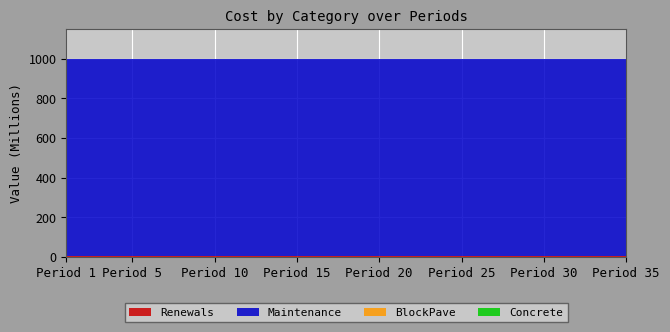

Reading right to left, extract all data points from this chart.

Renewals: 3000000	3000000	3000000	3000000	3000000	3000000	3000000	3000000	3000000	3000000	3000000	3000000	3000000	3000000	3000000	3000000	3000000	3000000	3000000	3000000	3000000	3000000	3000000	3000000	3000000	3000000	3000000	3000000	3000000	3000000	3000000	3000000	3000000	3000000	3000000
Maintenance: 999000000	999000000	999000000	999000000	999000000	999000000	999000000	999000000	999000000	999000000	999000000	999000000	999000000	999000000	999000000	999000000	999000000	999000000	999000000	999000000	999000000	999000000	999000000	999000000	999000000	999000000	999000000	999000000	999000000	999000000	999000000	999000000	999000000	999000000	999000000
BlockPave: 0	0	0	0	0	0	0	0	0	0	0	0	0	0	0	0	0	0	0	0	0	0	0	0	0	0	0	0	0	0	0	0	0	0	0
Concrete: 0	0	0	0	0	0	0	0	0	0	0	0	0	0	0	0	0	0	0	0	0	0	0	0	0	0	0	0	0	0	0	0	0	0	0